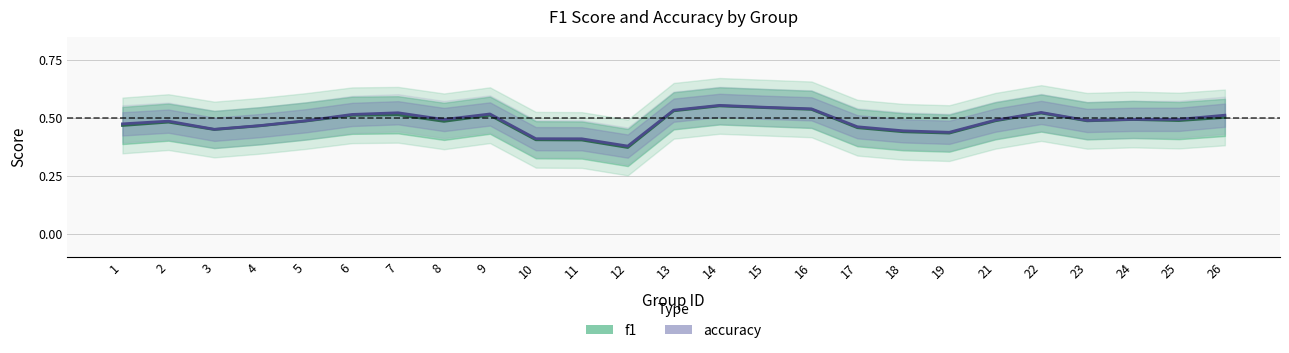

At which category is the sum across all series the highest?

14